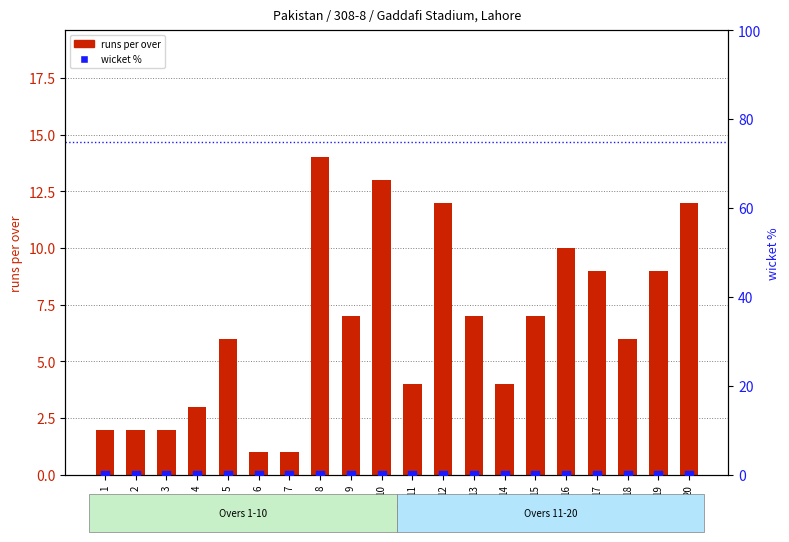

At how many categories does at least one series exceed 9?

5